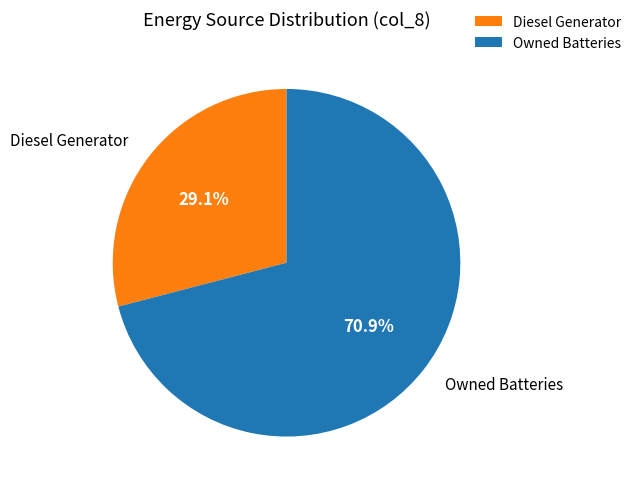

Do Diesel Generator and Owned Batteries together represent more than half of the pie?

Yes